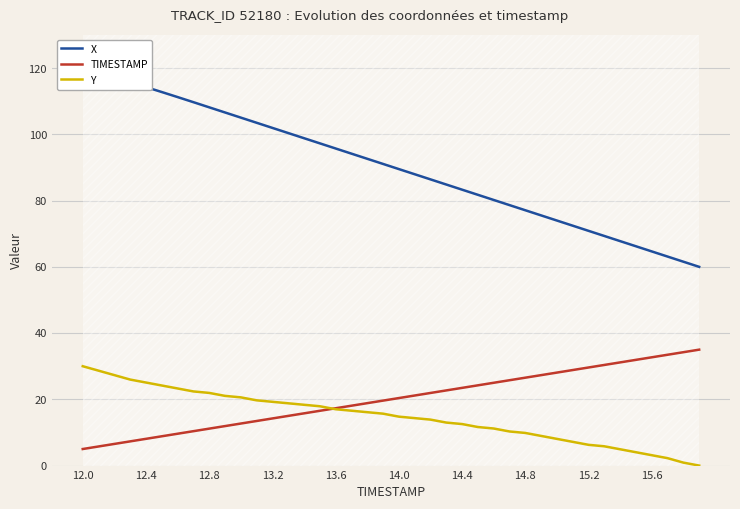

True or false: TIMESTAMP has a value of 32.7 at 15.6.

True